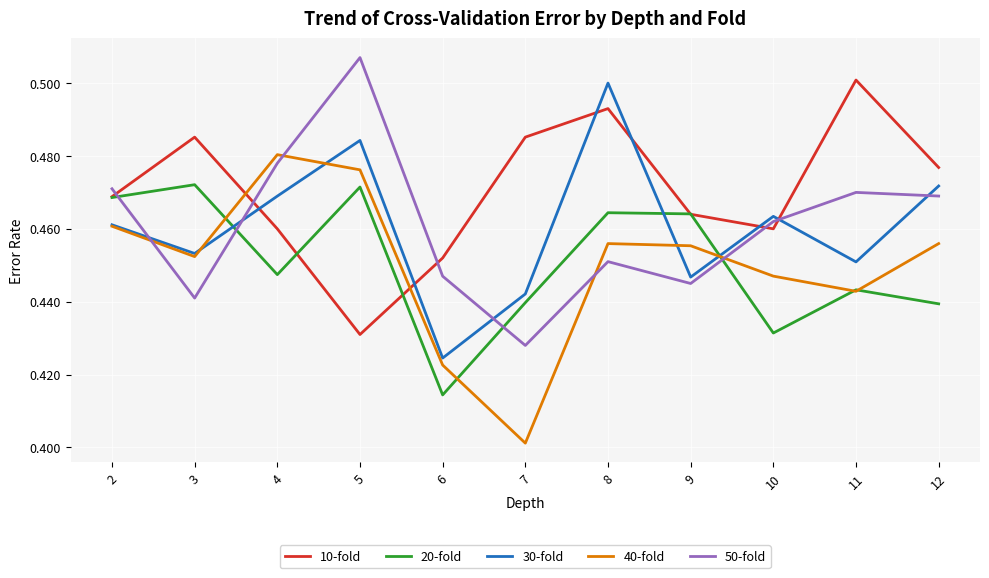

Between 5 and 6, which series saw the biggest shift?

50-fold